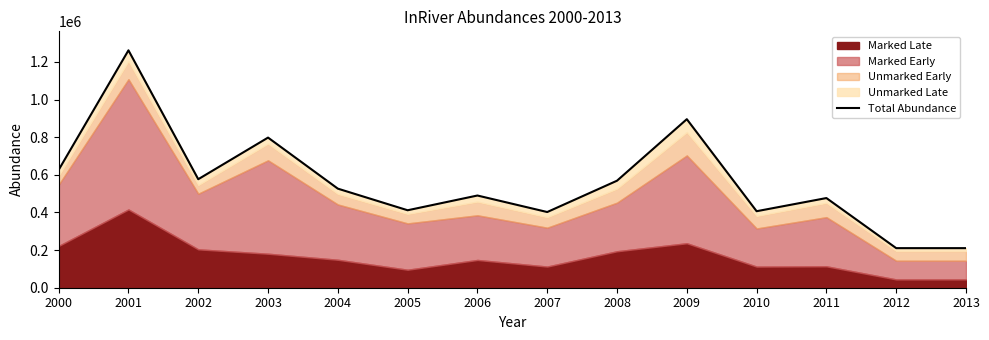

Reading right to left, extract all data points from this chart.

2013=210384	2012=210384	2011=476619	2010=406678	2009=895856	2008=568852	2007=402343	2006=490134	2005=411760	2004=526655	2003=798031	2002=576796	2001=1261880	2000=626263